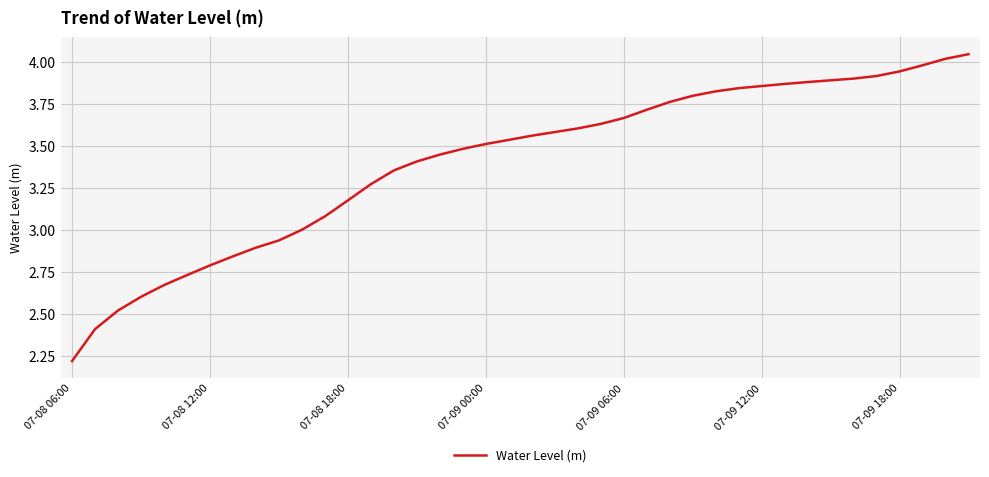

What is the difference between the maximum and minimum values?

1.8